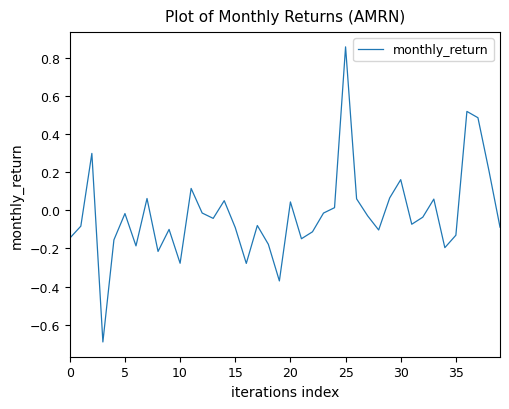

What is the difference between the maximum and minimum values?

1.6